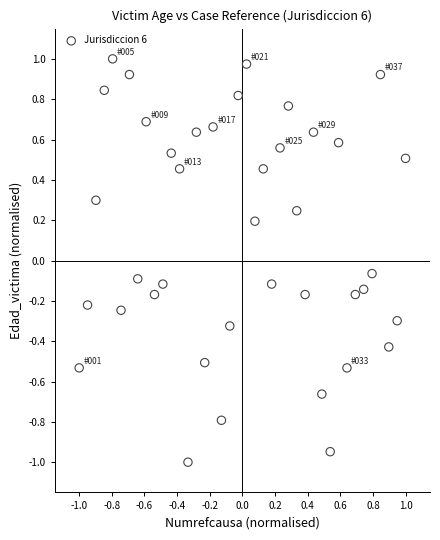

What is the range of X values (max minus min)?

2.0